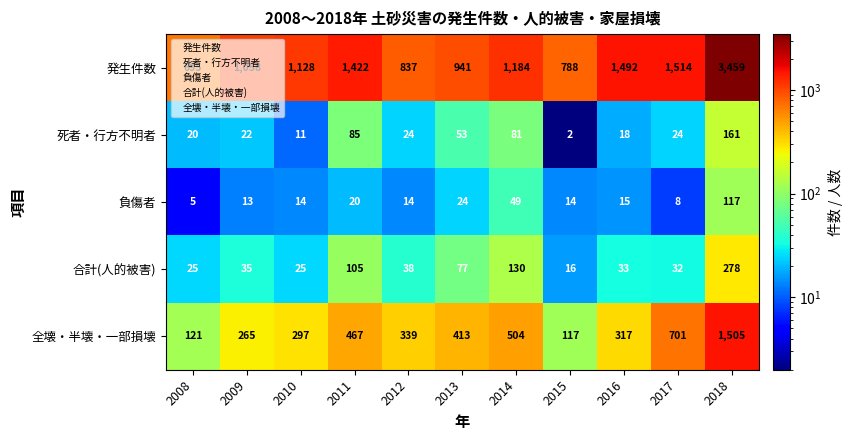

Which series has the largest range (max minus min)?

発生件数